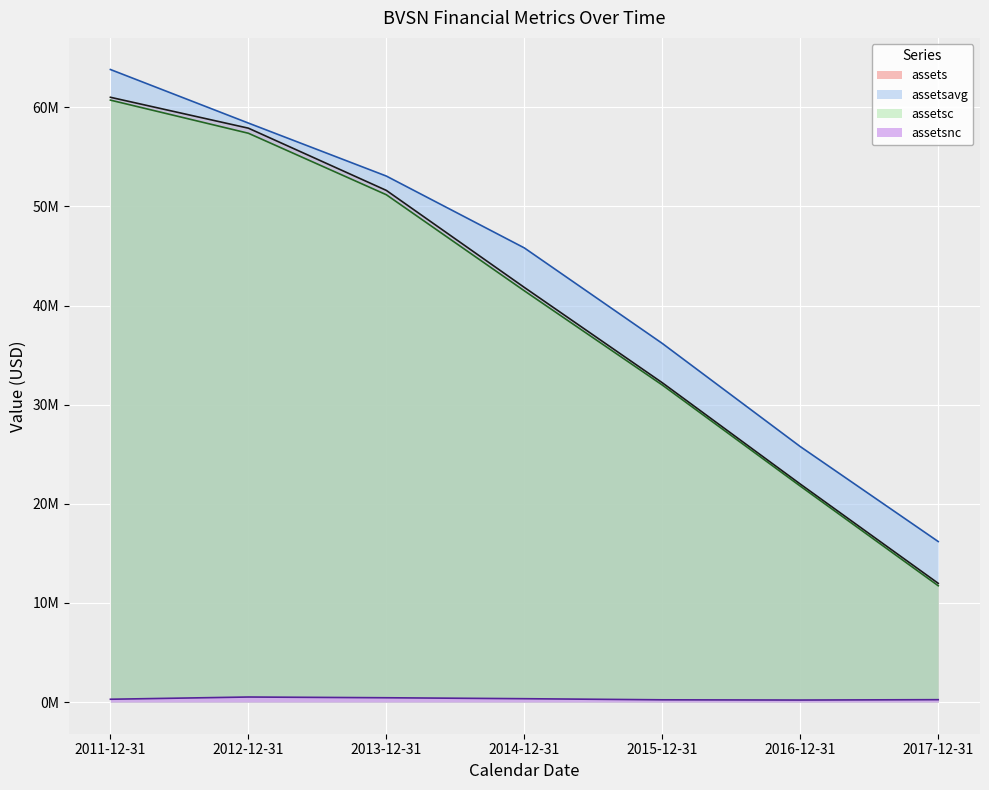

True or false: assetsavg and assetsnc intersect in this chart.

False